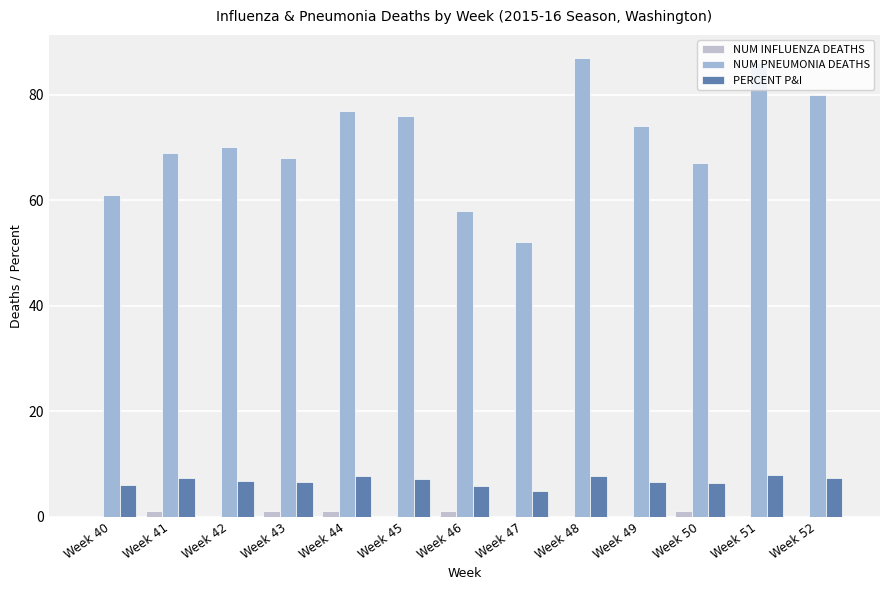

True or false: NUM INFLUENZA DEATHS has a value of 1.0 at Week 50.

True